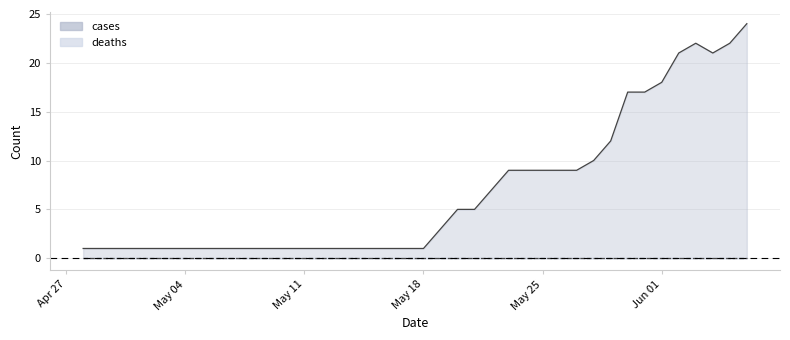

The chart shows a value of 1 at 2020-05-07. True or false?

False